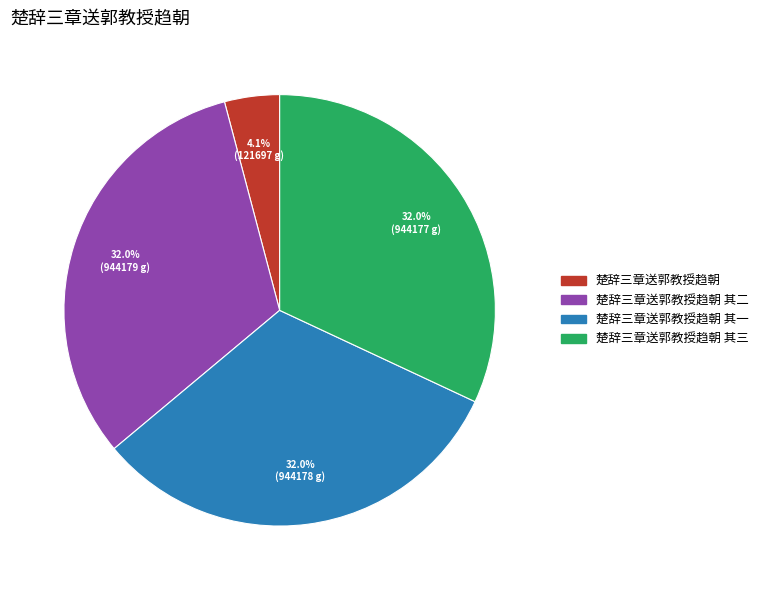

Is there any slice that represents more than half of the pie?

No